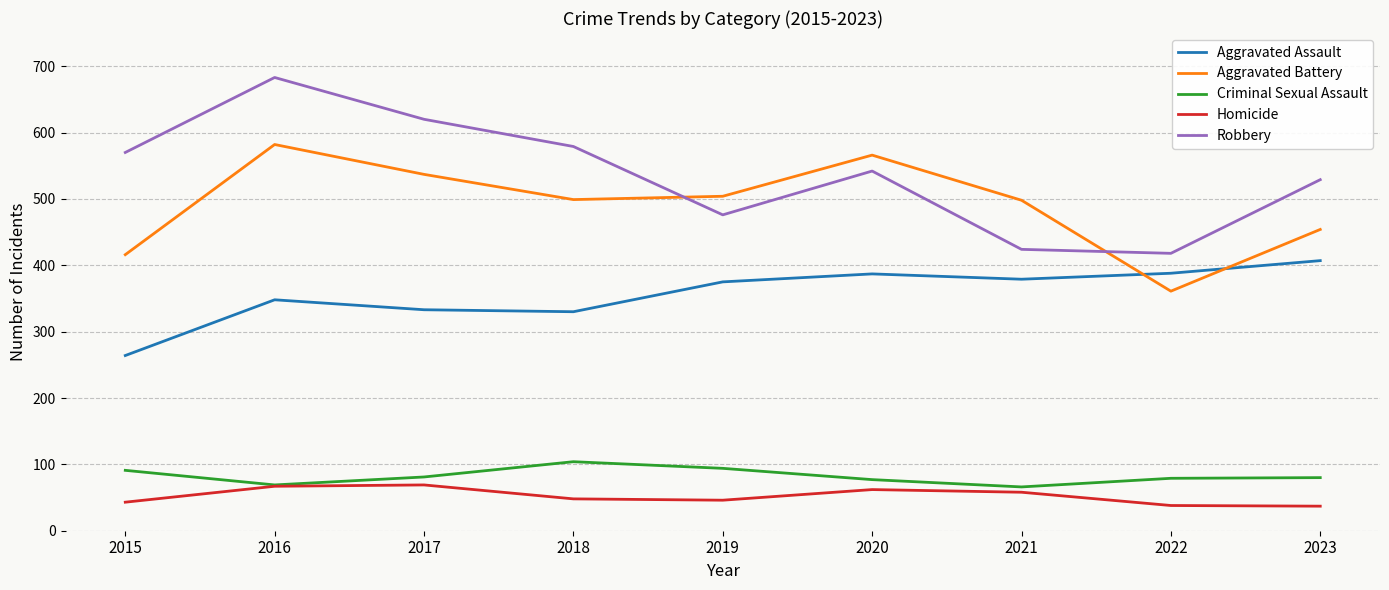

What are all the series names shown in the legend?

Aggravated Assault, Aggravated Battery, Criminal Sexual Assault, Homicide, Robbery